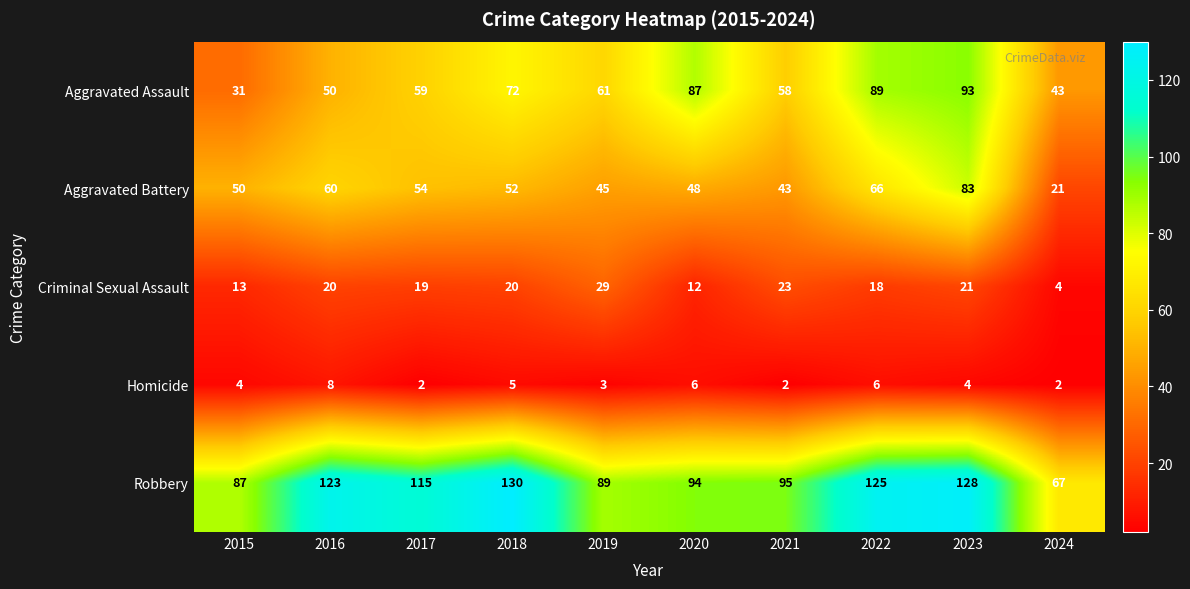

What is the difference between the highest and lowest values at 2015?

83